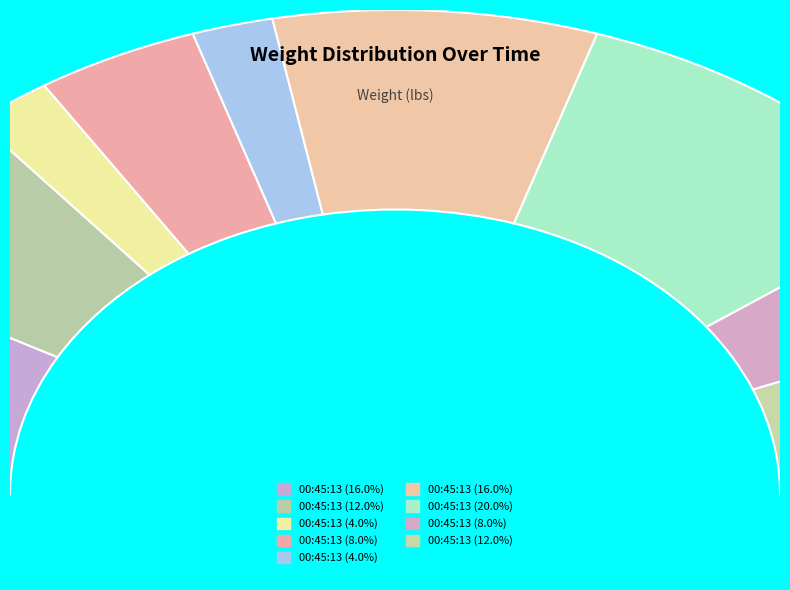

To the nearest percent, what portion does 00:45:13.428756 represent?

8%